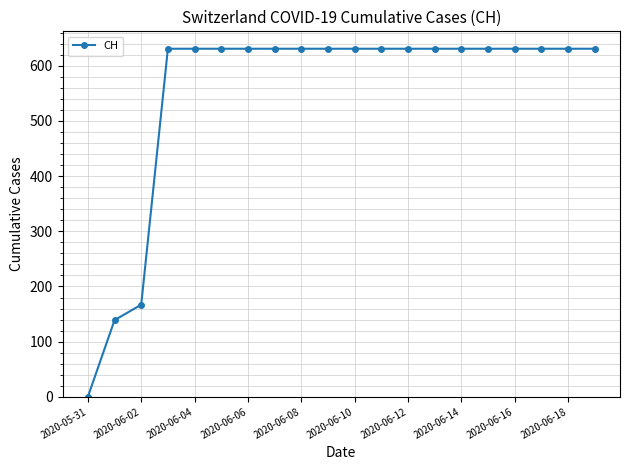

Does the chart display data point markers on the line(s)?

Yes